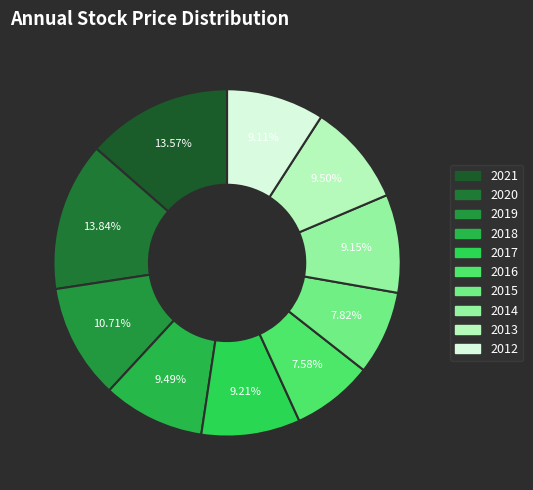

Count the number of slices in the pie.

10